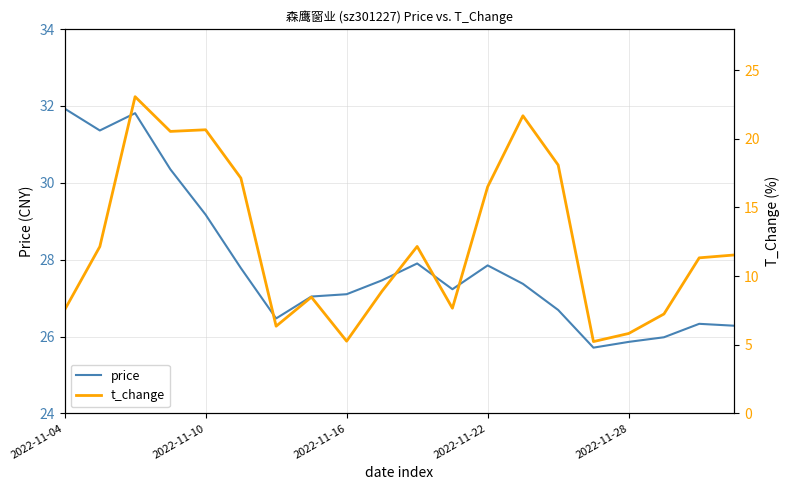

Rank the series by their average value, from highest to lowest.

price, t_change